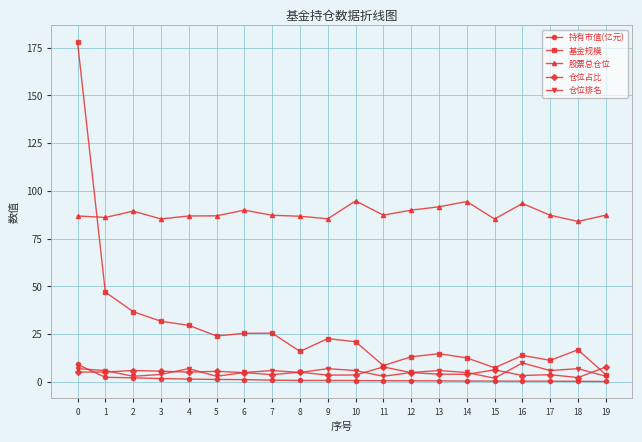

Does the chart display data point markers on the line(s)?

Yes